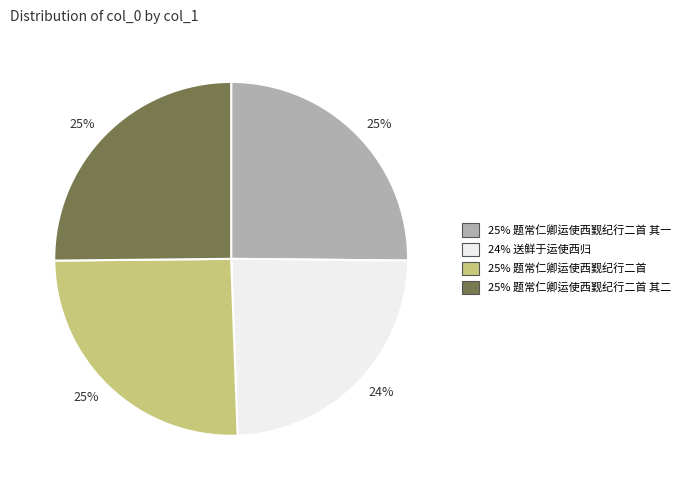

Count the number of slices in the pie.

4